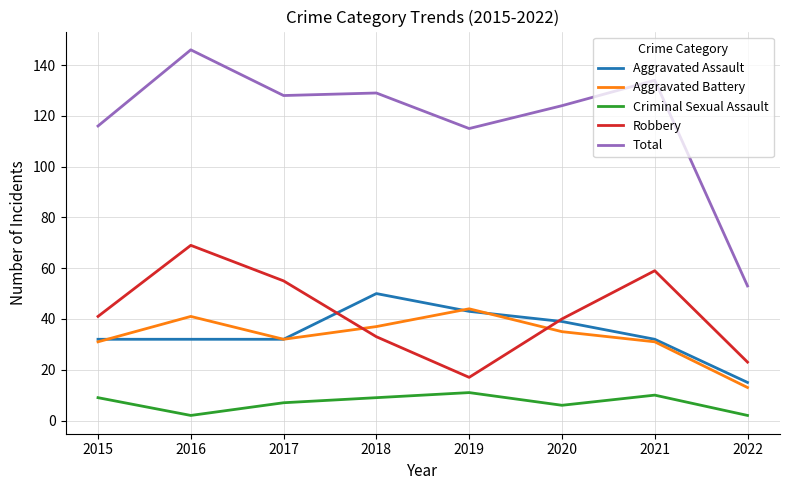

Which category has the highest value in the Total series?

2016